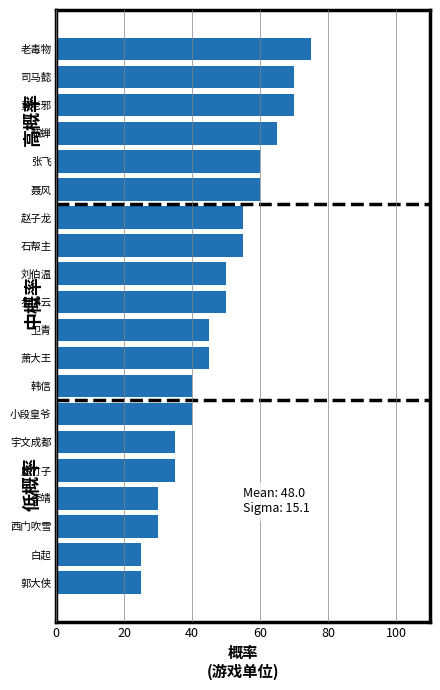

Reading top to bottom, transcribe all the data shown in this chart.

75	70	70	65	60	60	55	55	50	50	45	45	40	40	35	35	30	30	25	25